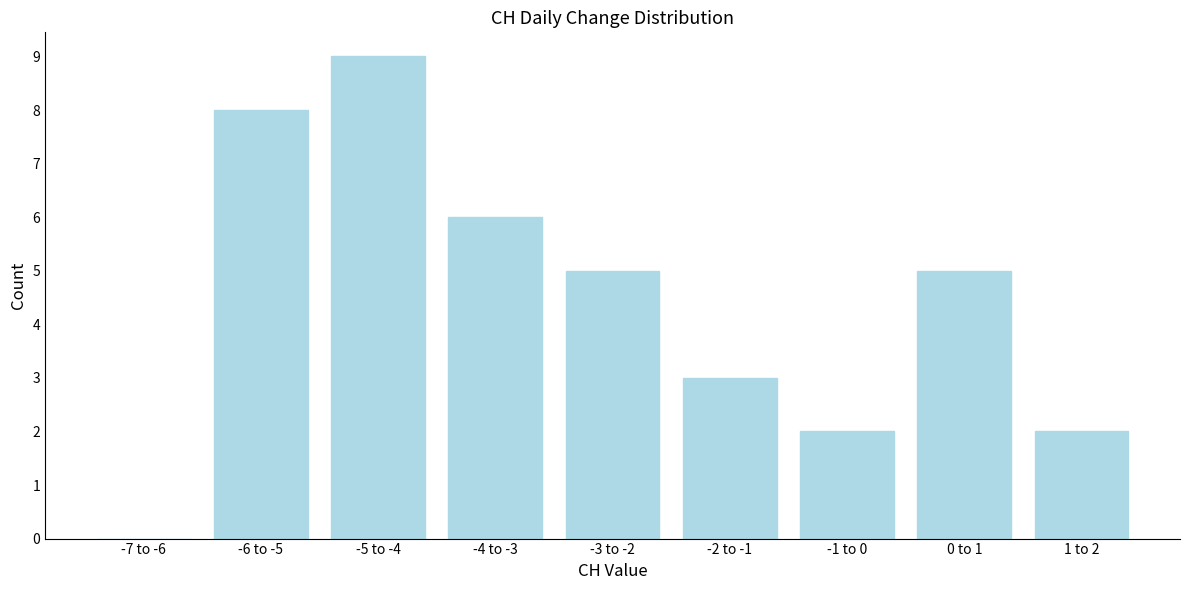

Reading left to right, list all the values displayed in this chart.

-7 to -6=0	-6 to -5=8	-5 to -4=9	-4 to -3=6	-3 to -2=5	-2 to -1=3	-1 to 0=2	0 to 1=5	1 to 2=2